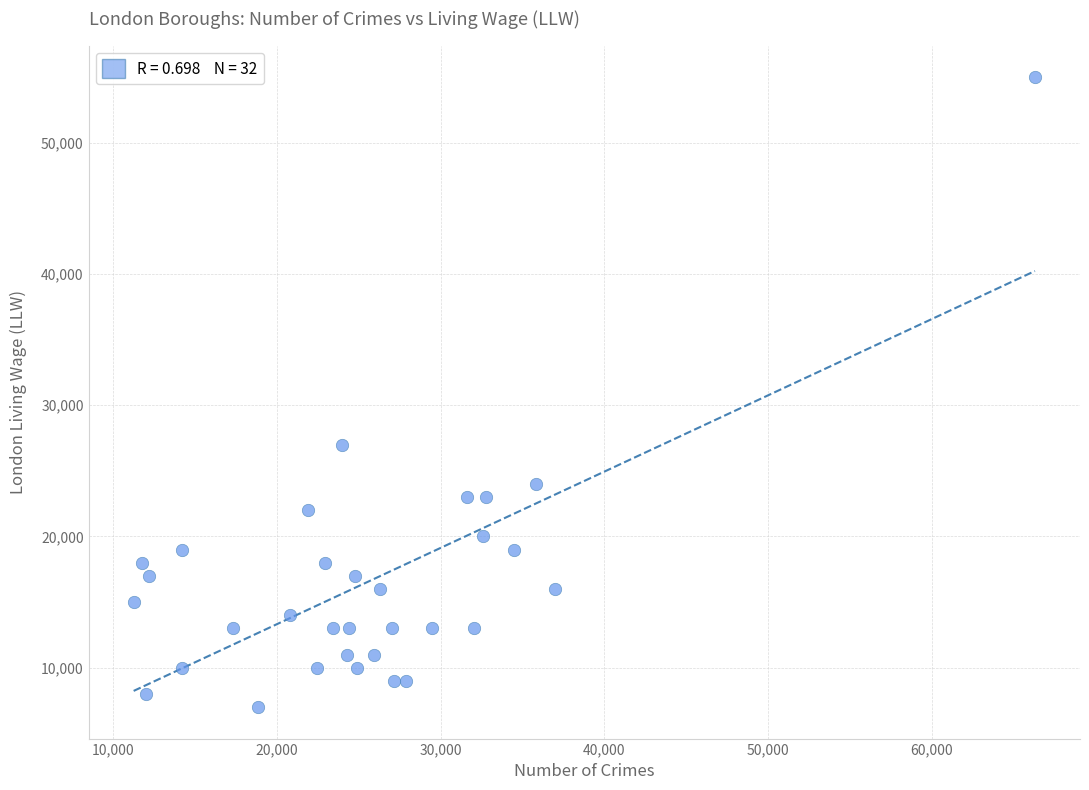

What Y value in the scatter plot is closest to 31000?

27000